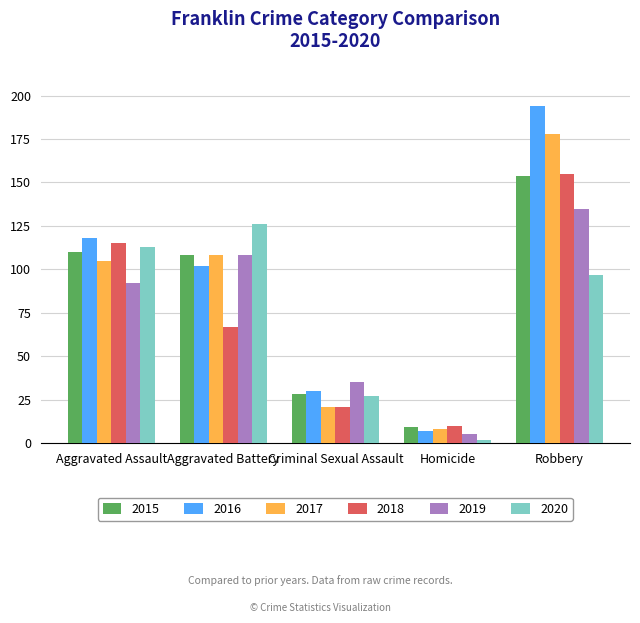

Does the chart contain stacked bars?

No